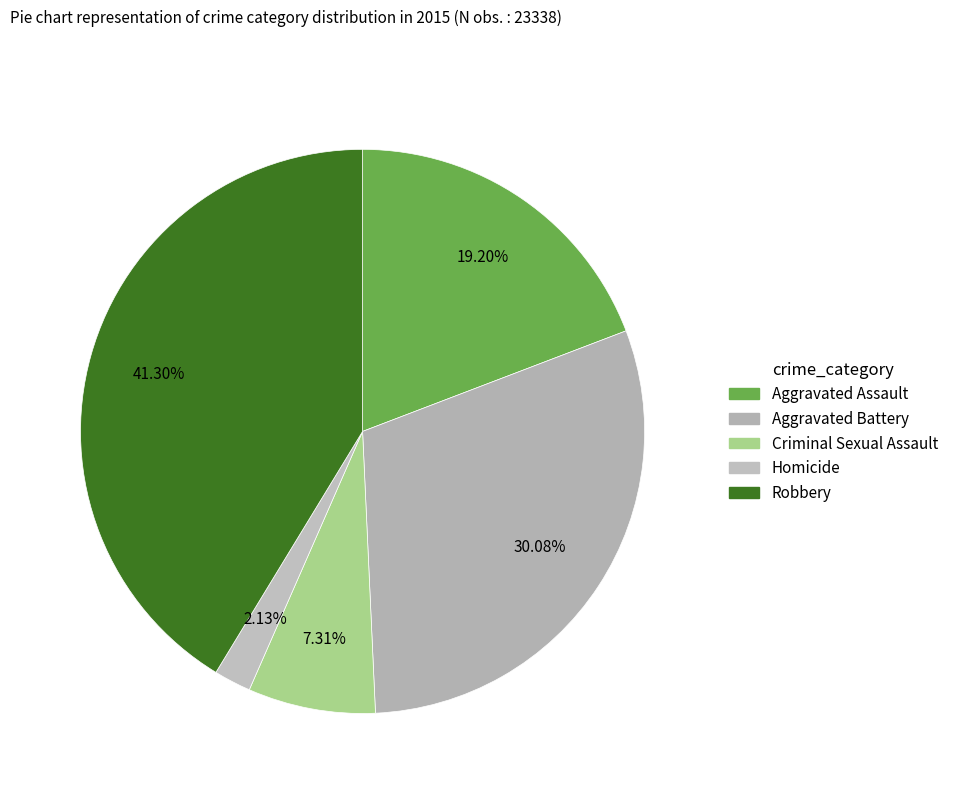

To the nearest percent, what is the combined percentage of Robbery and Homicide?

43%